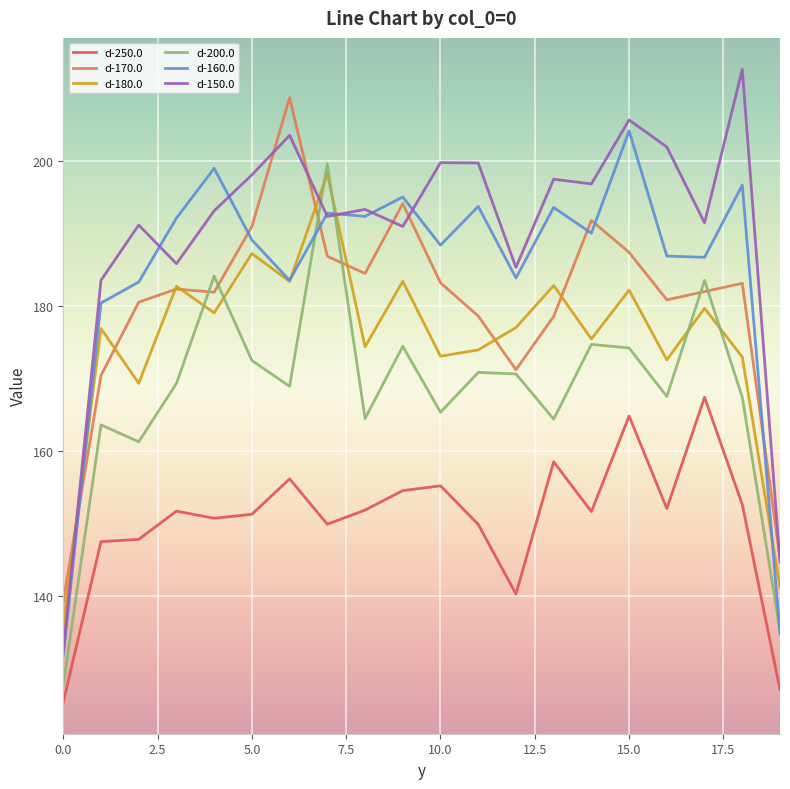

What is the minimum value shown in the chart?

125.4